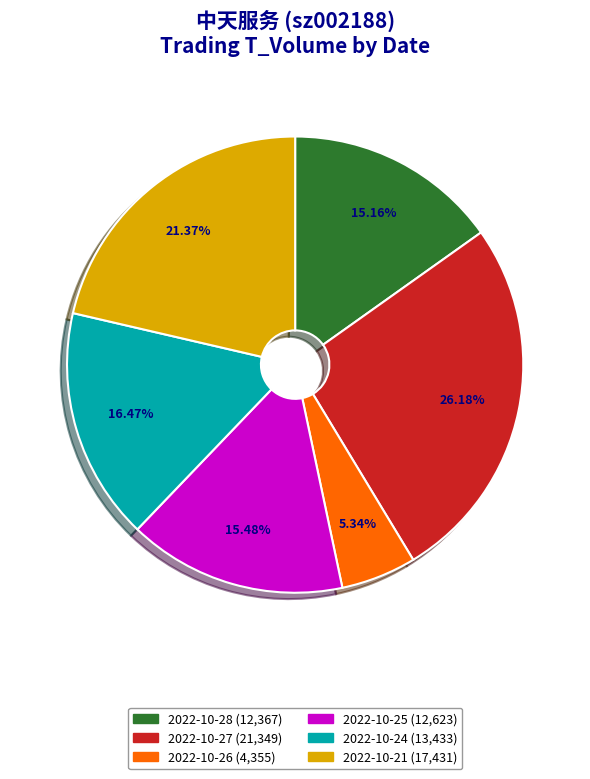

Does any single category account for the majority?

No